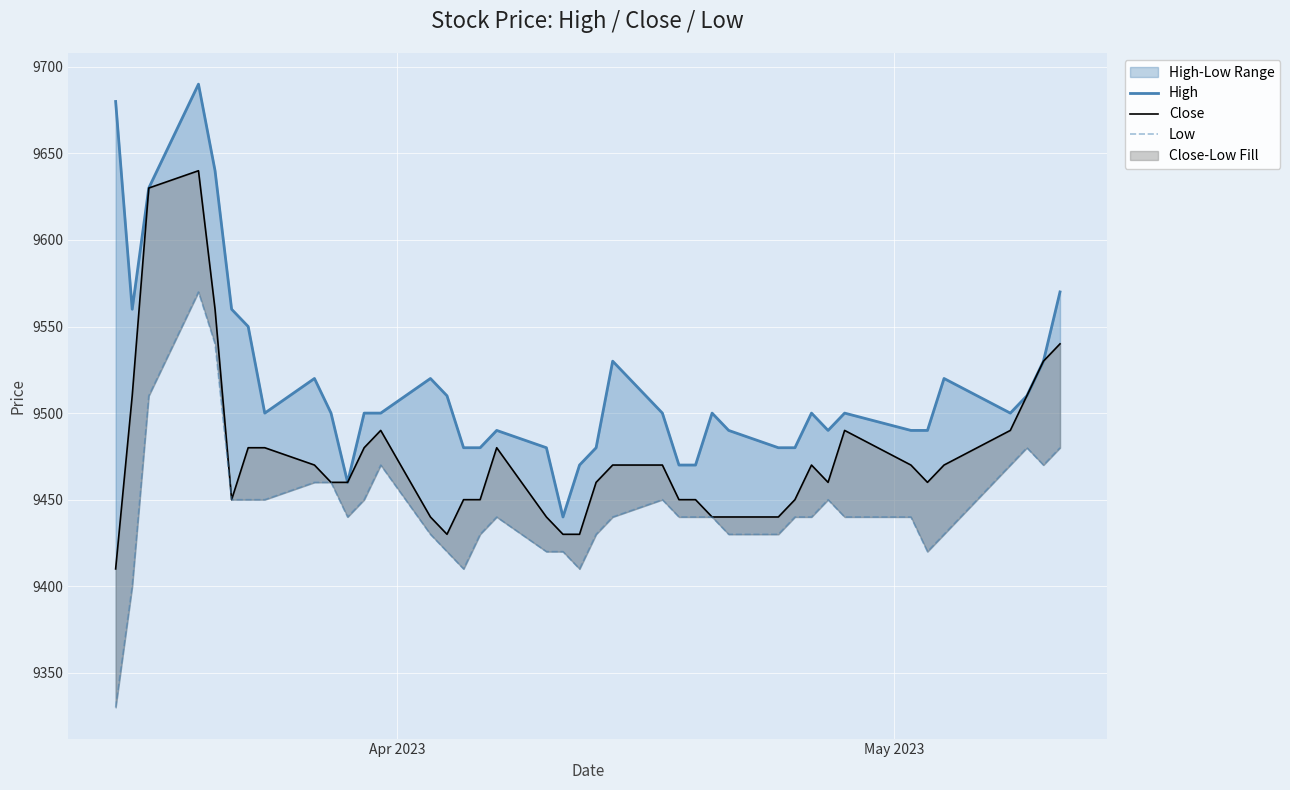

True or false: Low and High intersect in this chart.

False